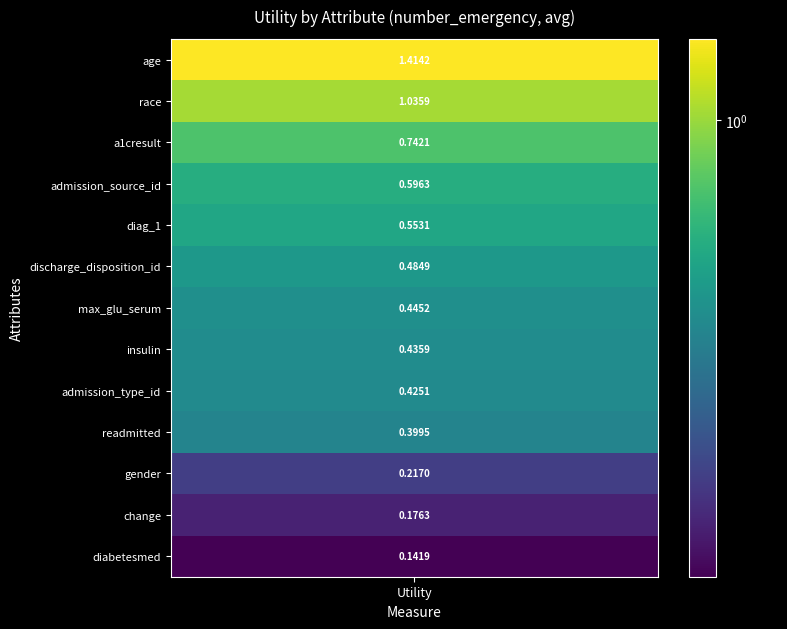

At which category does the chart reach its peak across all series?

age